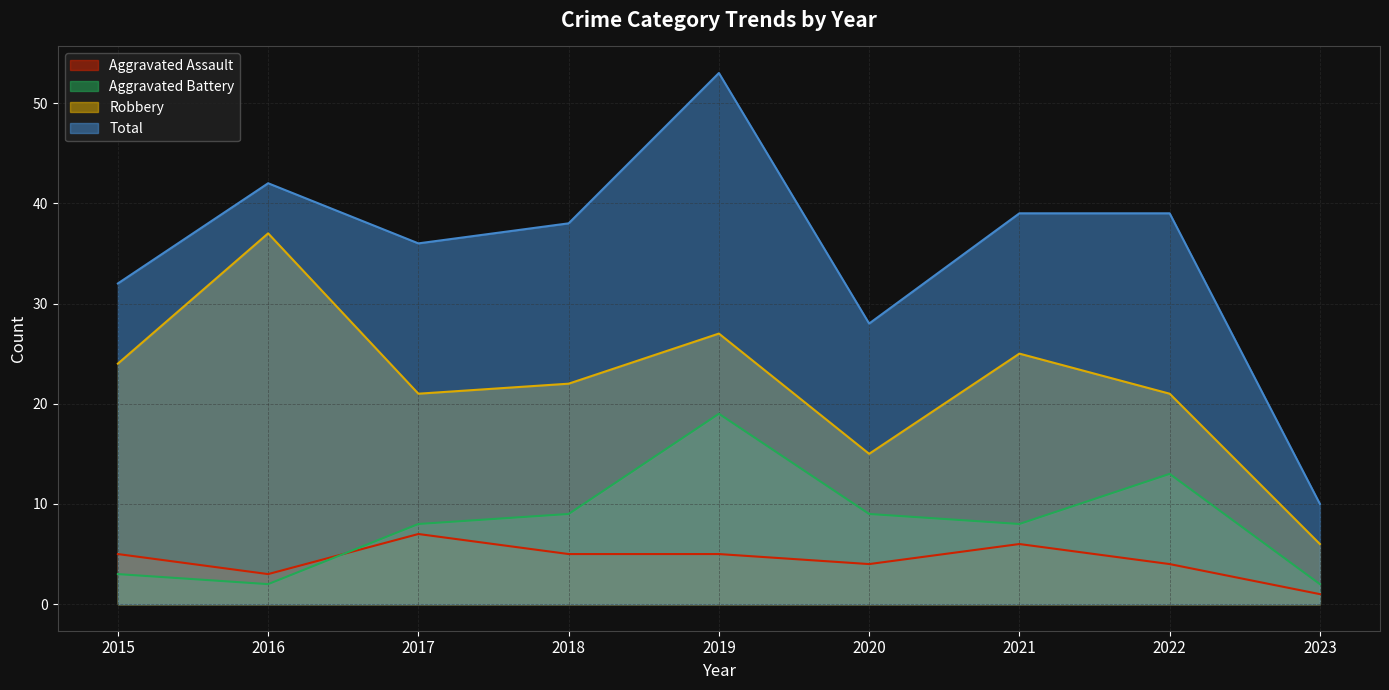

How many distinct data groups are displayed?

4